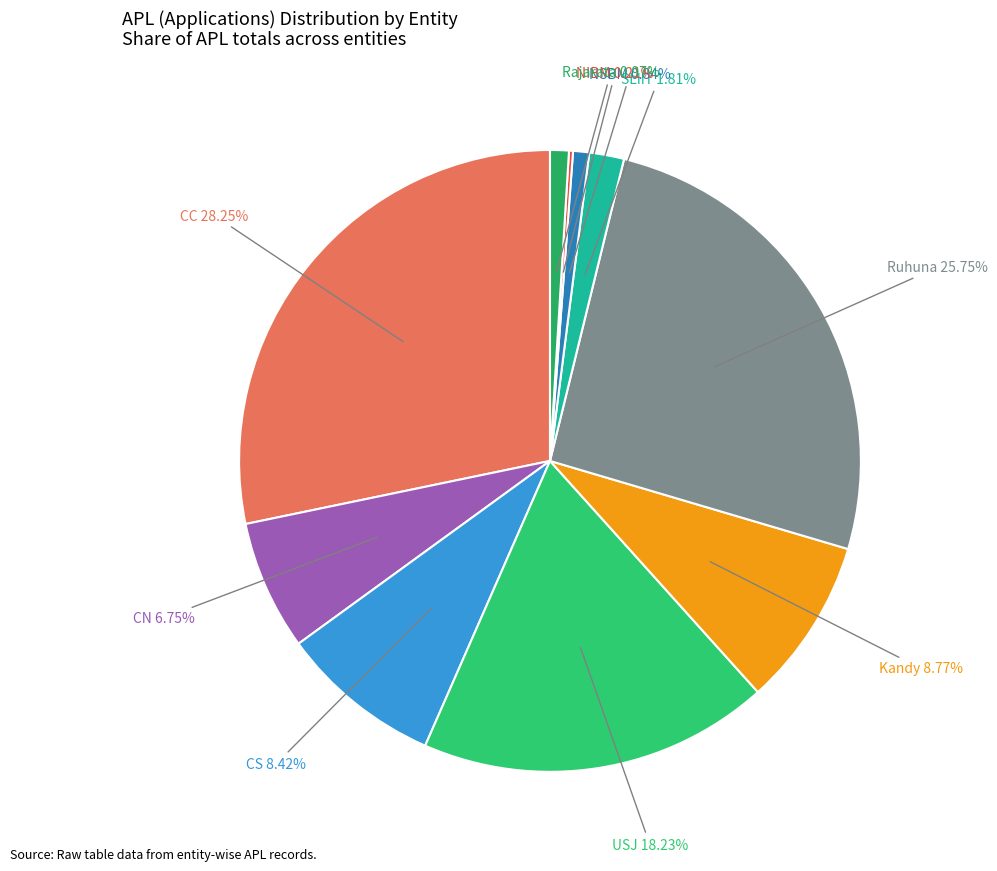

To the nearest percent, what percentage of the pie is CS?

8%